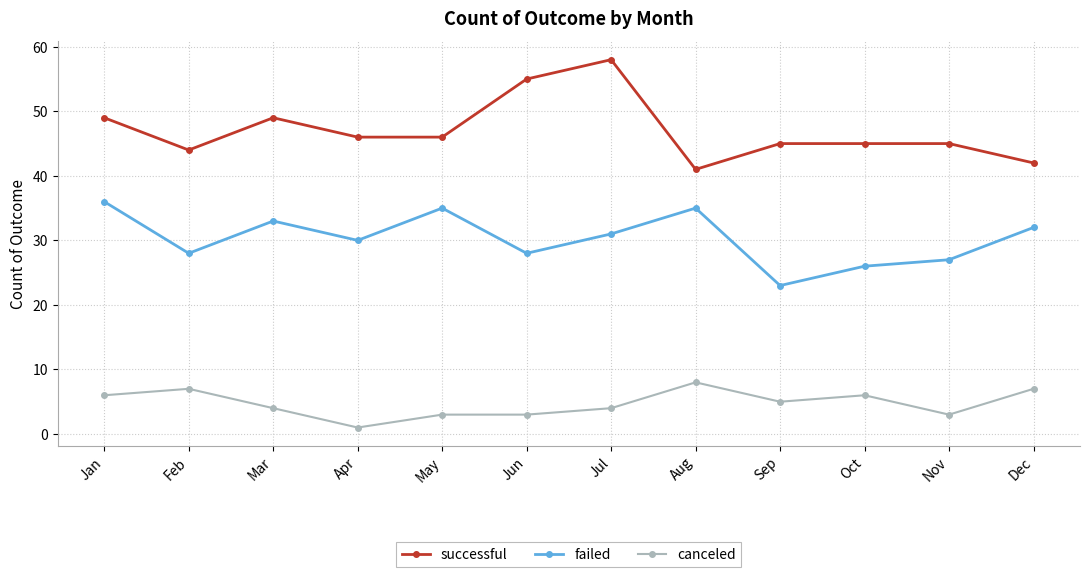

At Mar, list the series in order from smallest to largest.

canceled, failed, successful